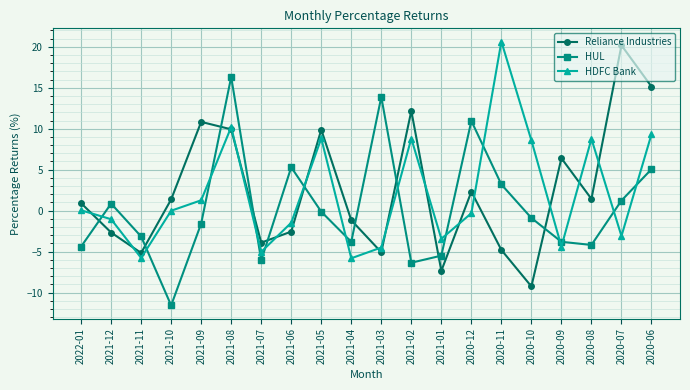

What is the greatest value displayed?

20.6